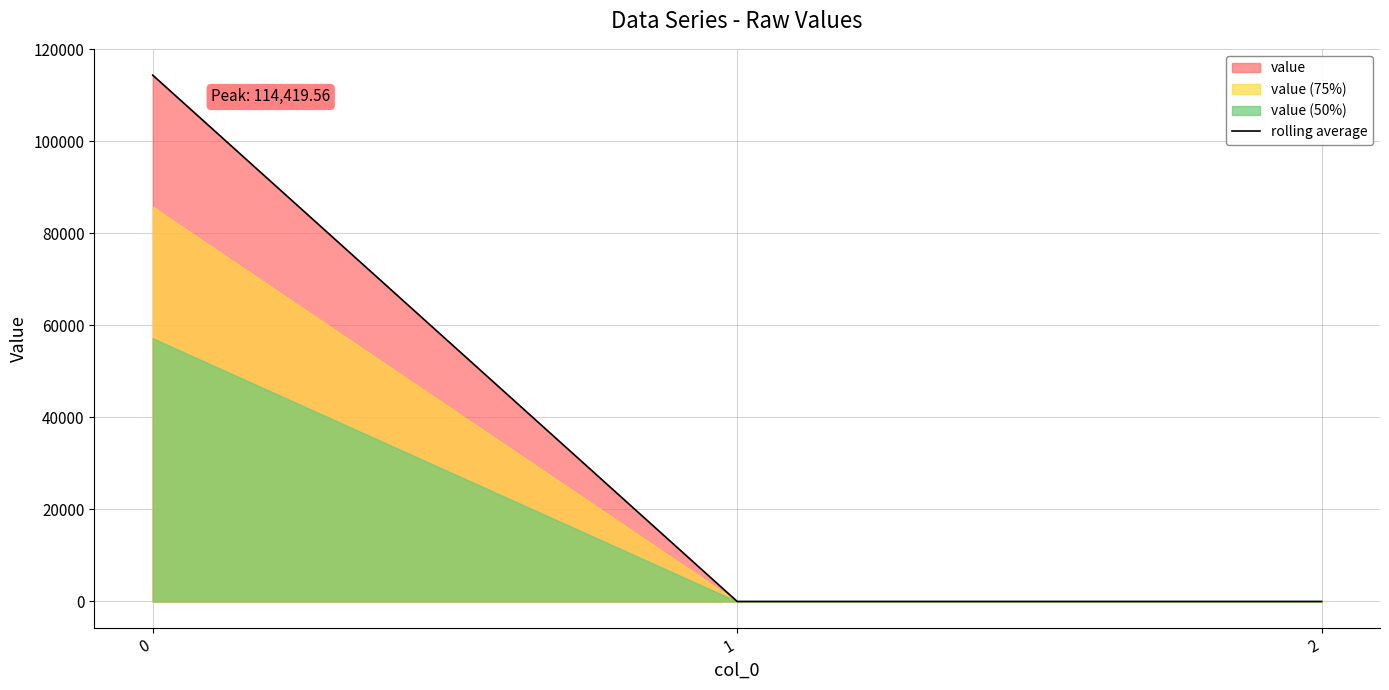

How many positive values are there?

1